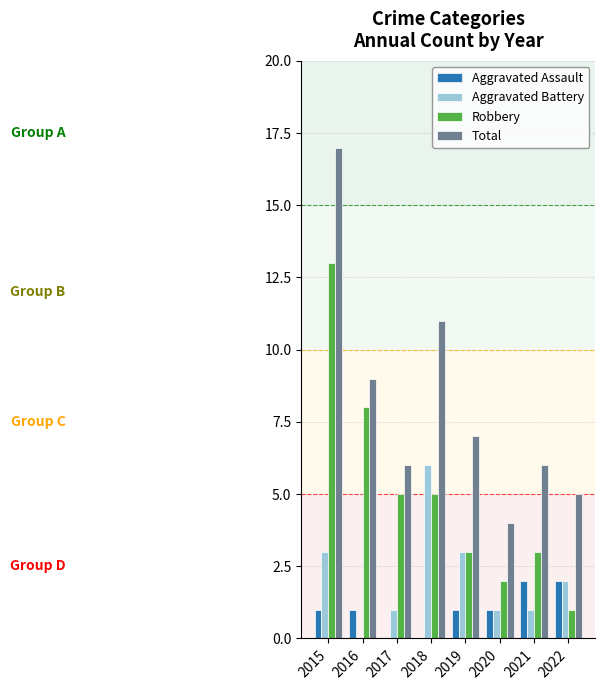

What is the sum of the Aggravated Battery values at 2019 and 2018?

9